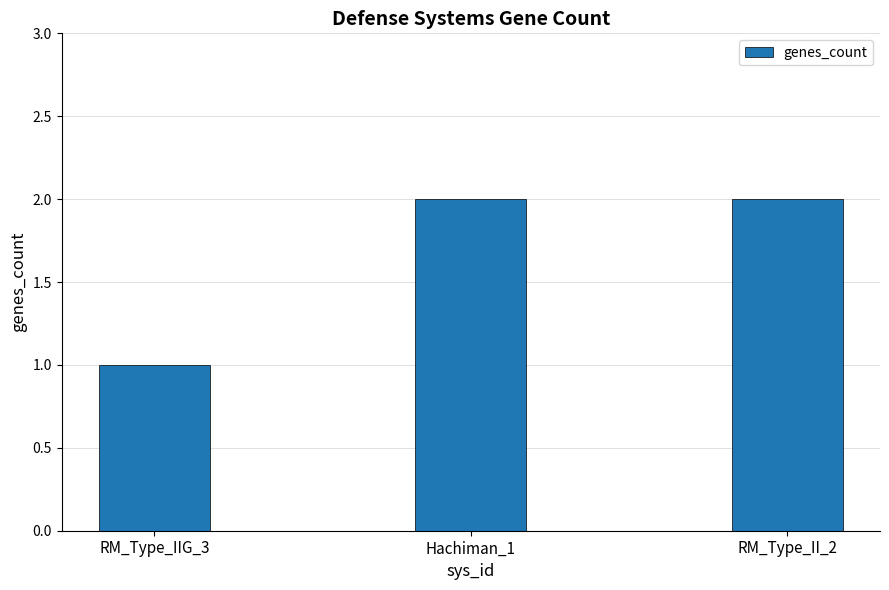

True or false: the data shows 1 at RM_Type_IIG_3.

True